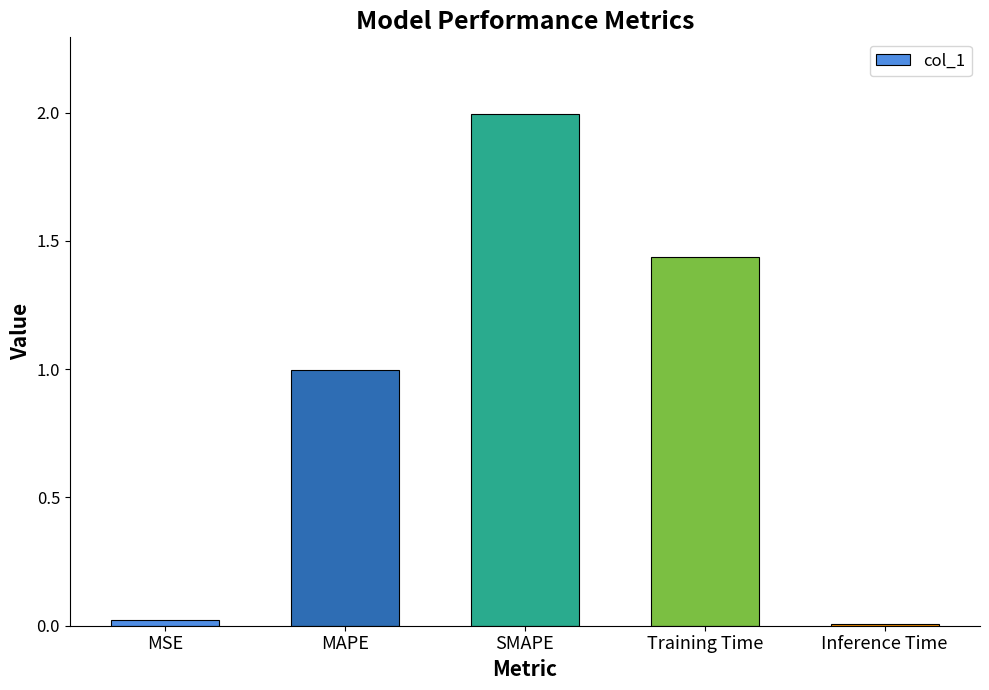

What is the change in value from SMAPE to Training Time?

-0.6